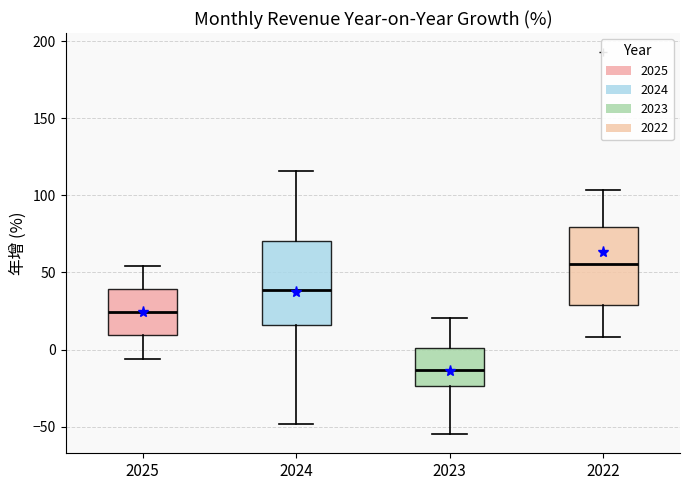

Where is the upper edge of the box at x = 2023 on the y-axis? The values are not printed on the chart, so give them approximately, as read against the axis.

0